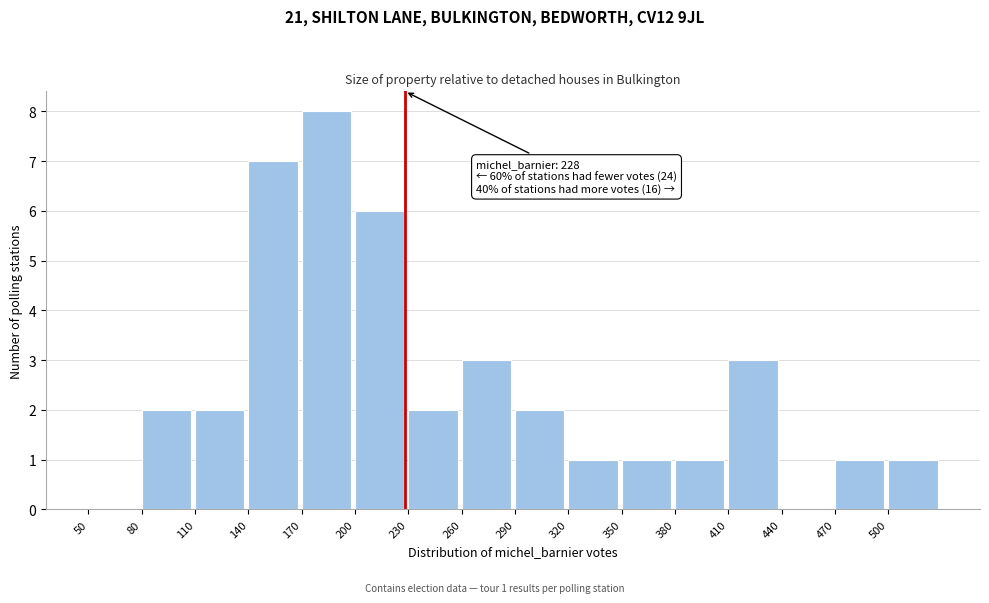

Which range on the x-axis has the tallest bar?

170 to 200